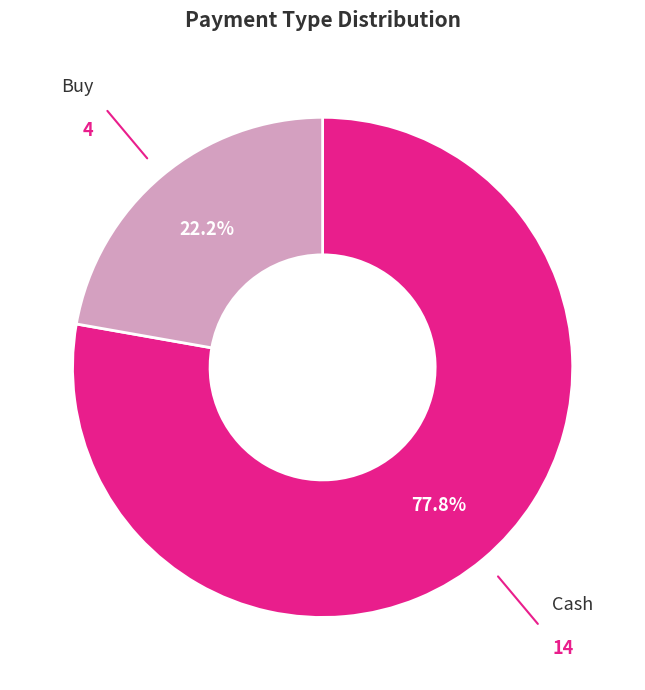

Which has a higher value, Cash or Buy?

Cash